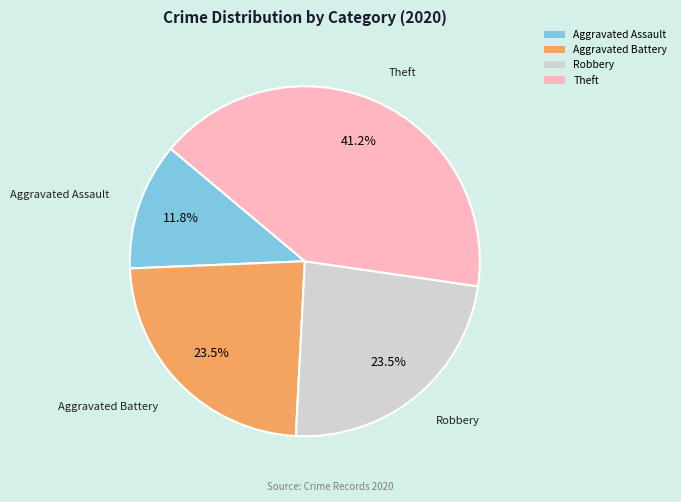

Which category has the smallest portion of the pie?

Aggravated Assault